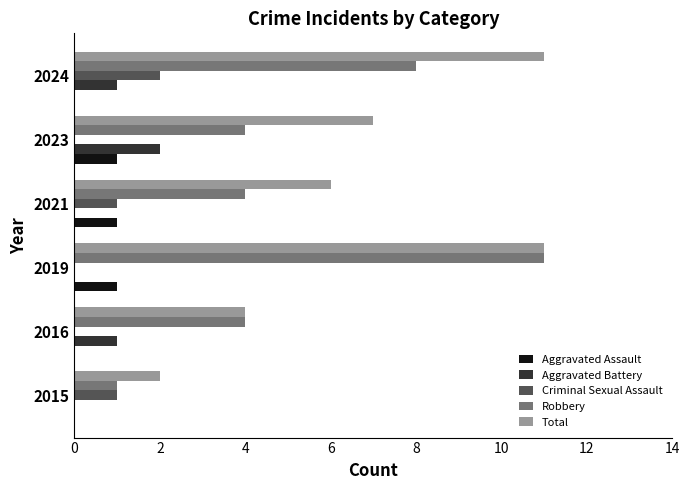

What is the average value of the Aggravated Battery series?

1